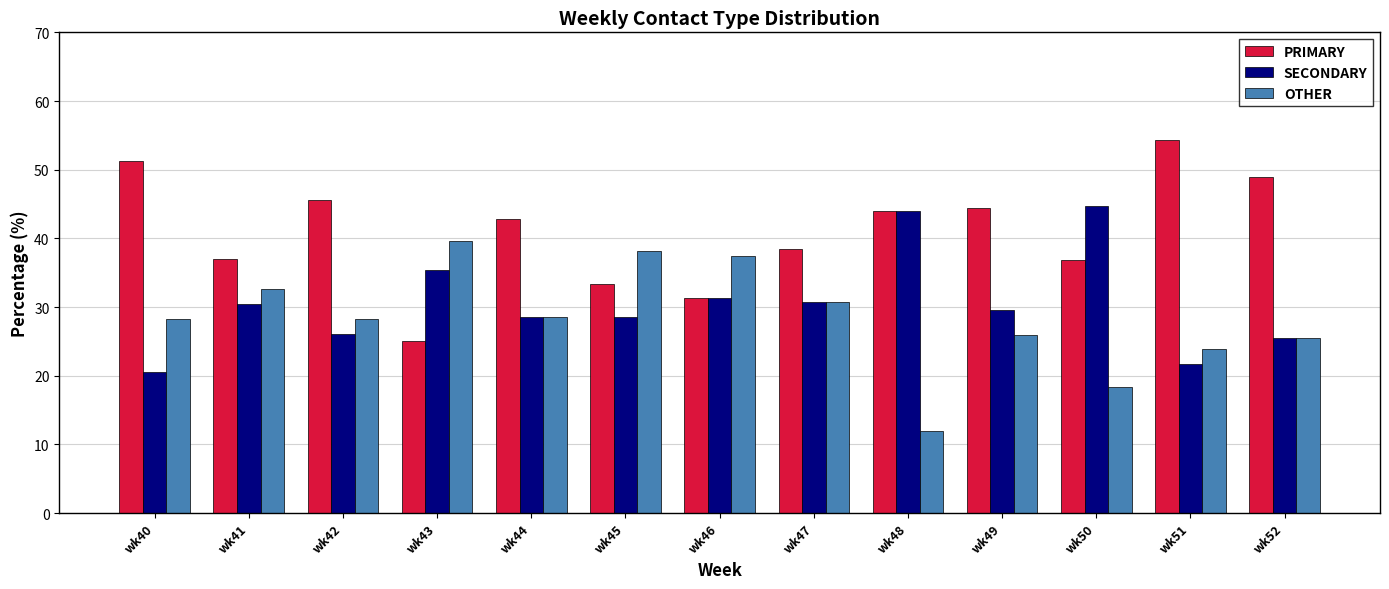

What is the sum of all PRIMARY values?

533.4